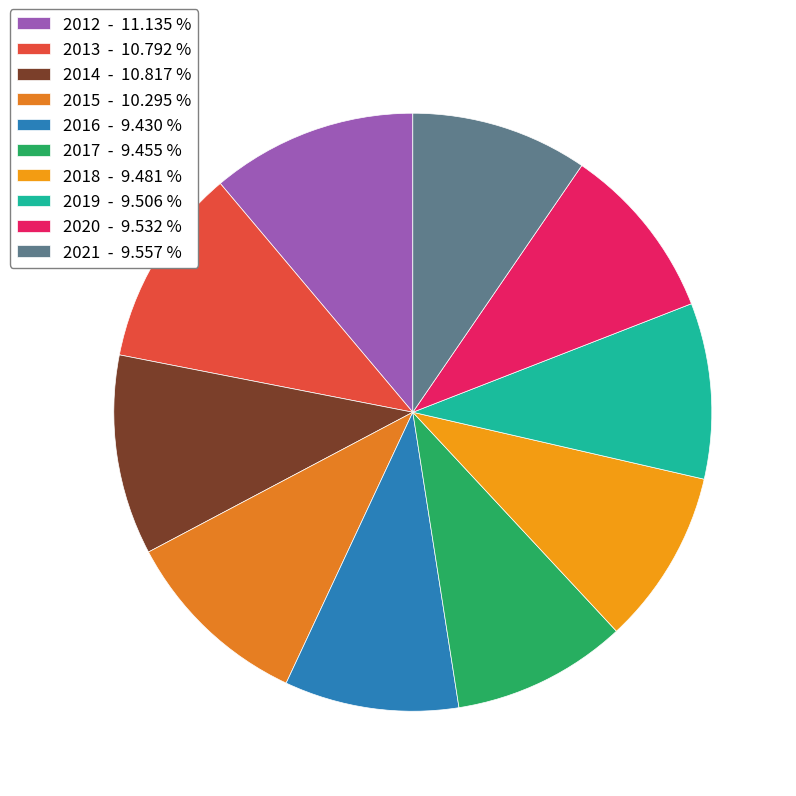

How many segments does this pie chart have?

10